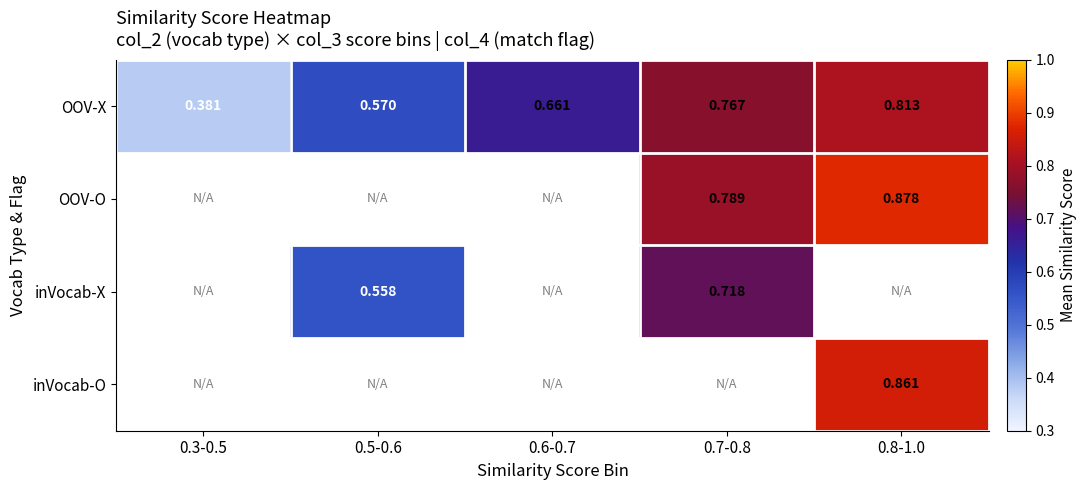

What is the maximum value shown in the chart?

0.9